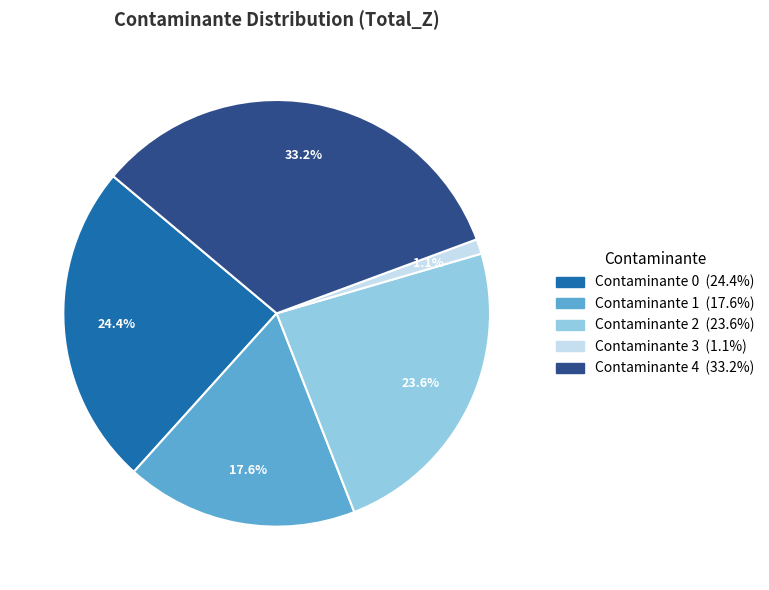

Is there any slice that represents more than half of the pie?

No